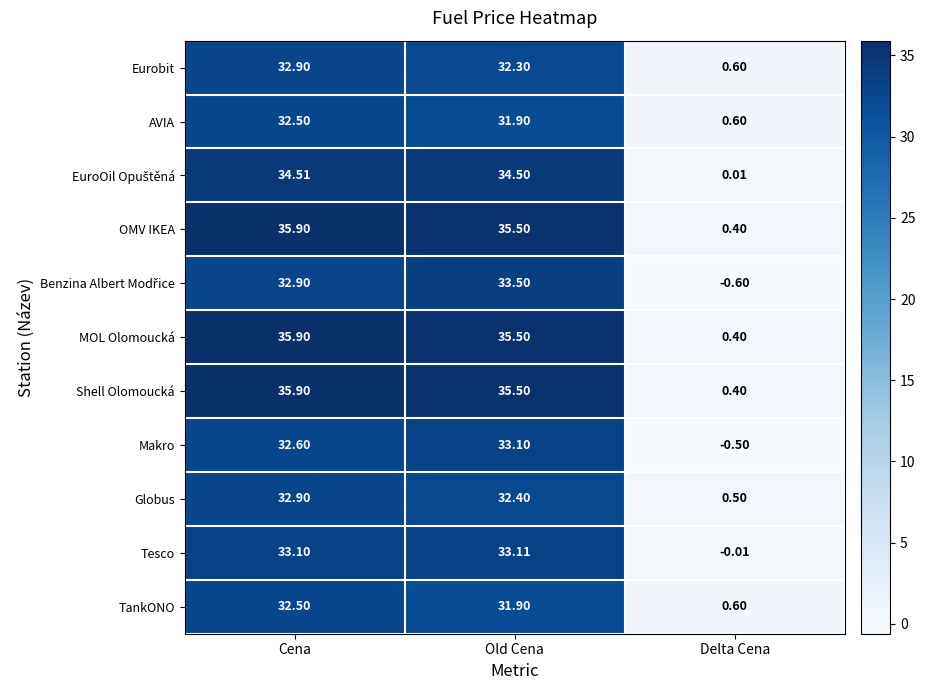

At which category is the sum across all series the highest?

Cena